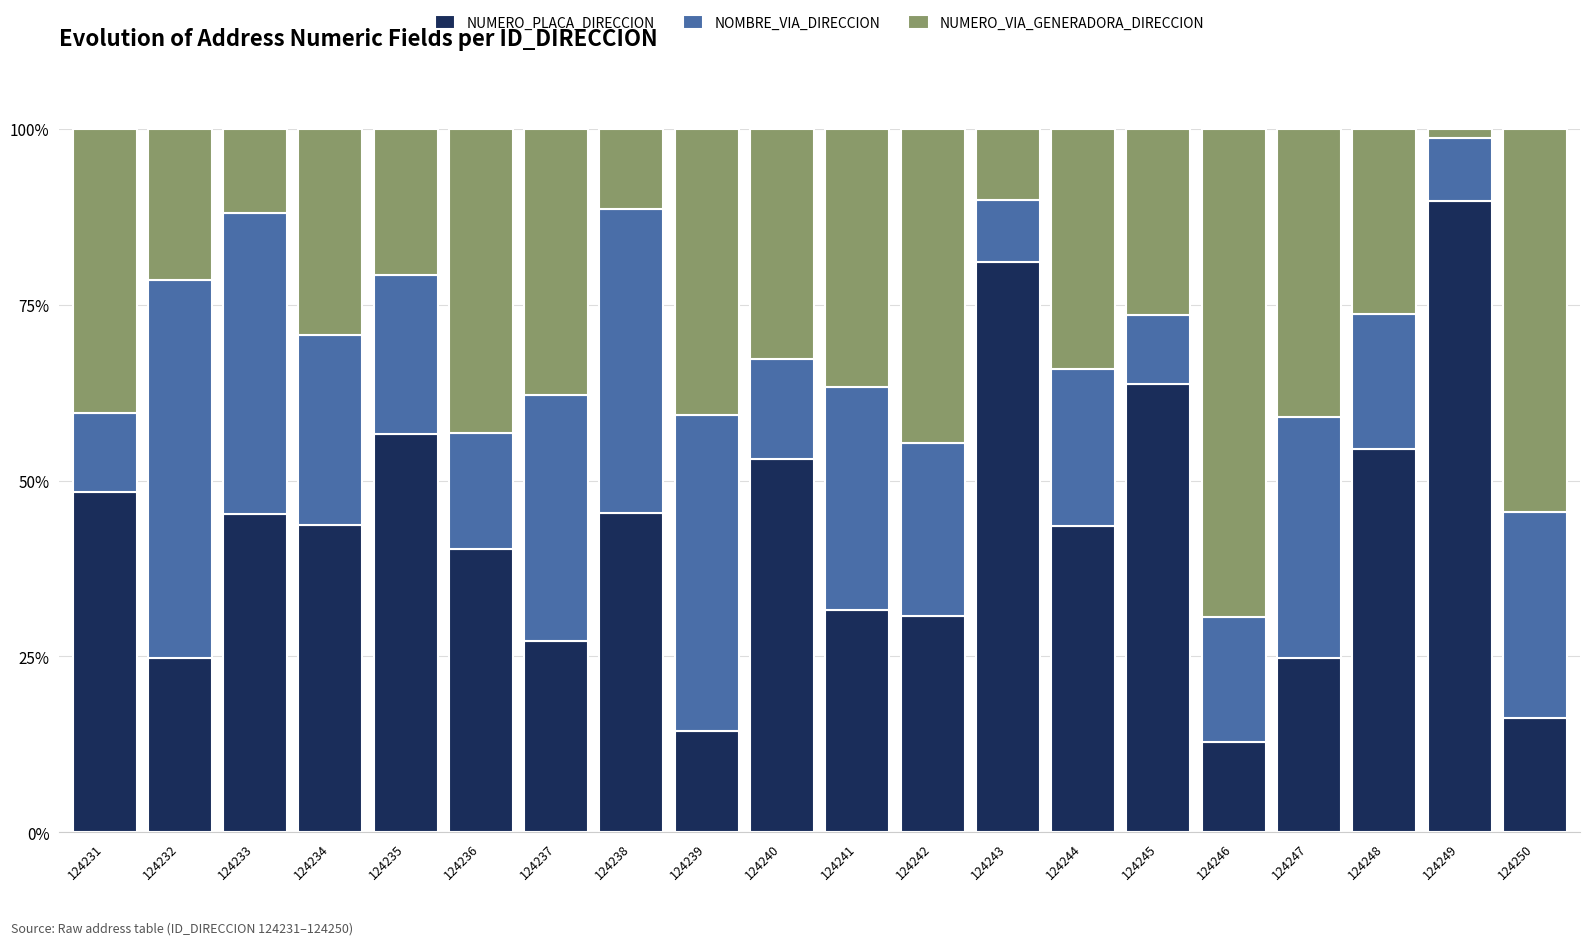

What is the total value across all series at 124238?

100.0